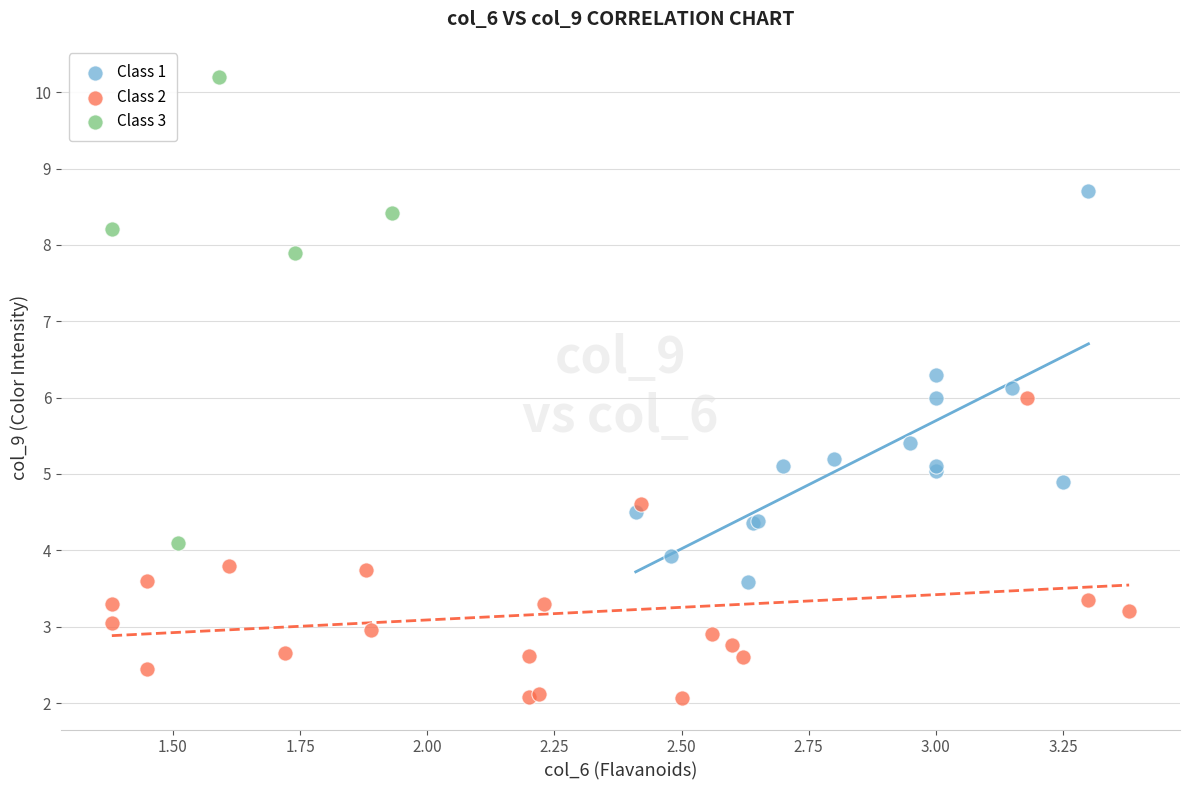

Which series has the largest Y range (max minus min)?

Class 3